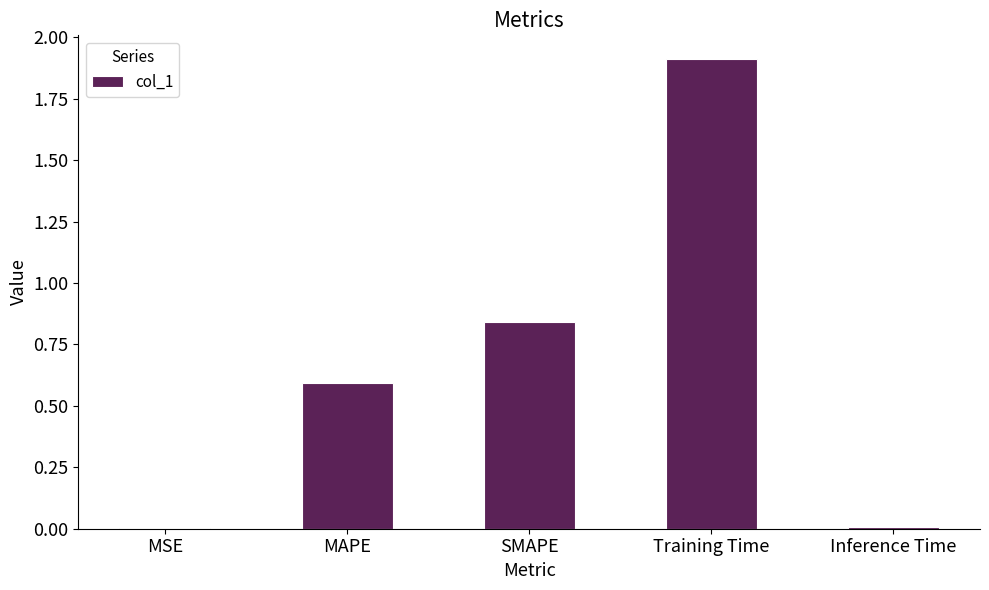

What is the sum of all values?

3.4